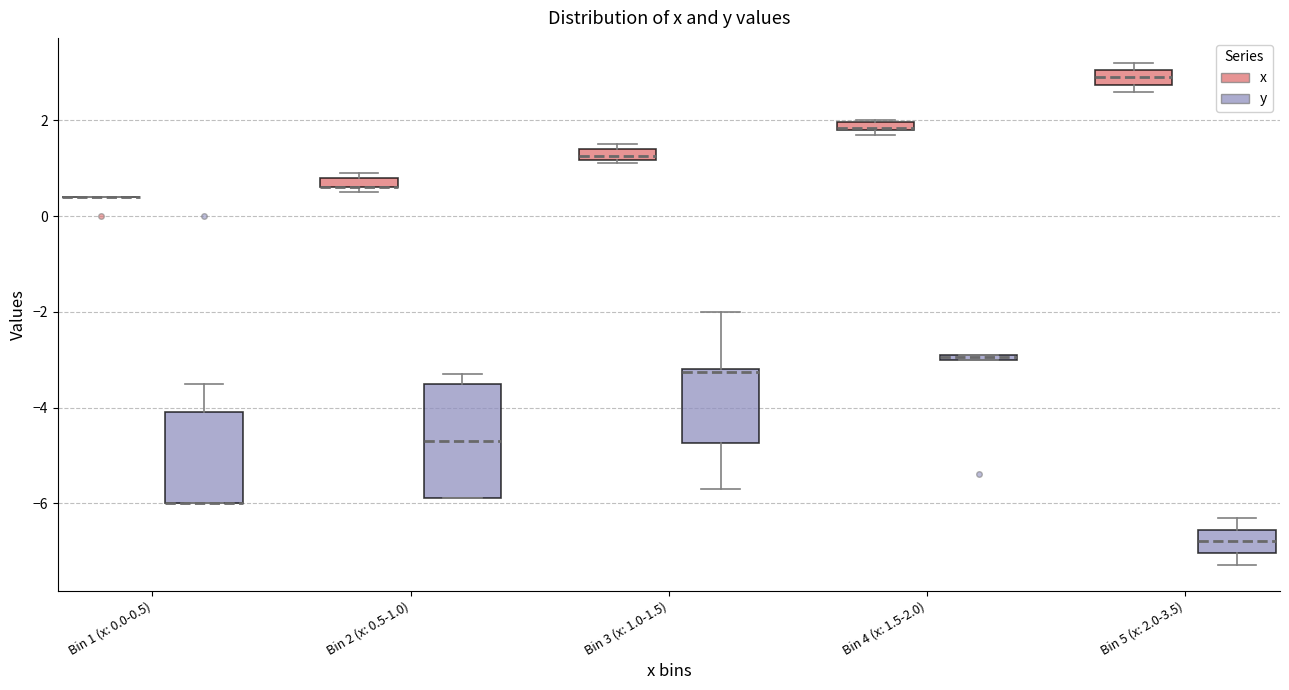

Which box is the tallest, from its lower edge to its upper edge?

Bin 2 (x: 0.5-1.0) (y)